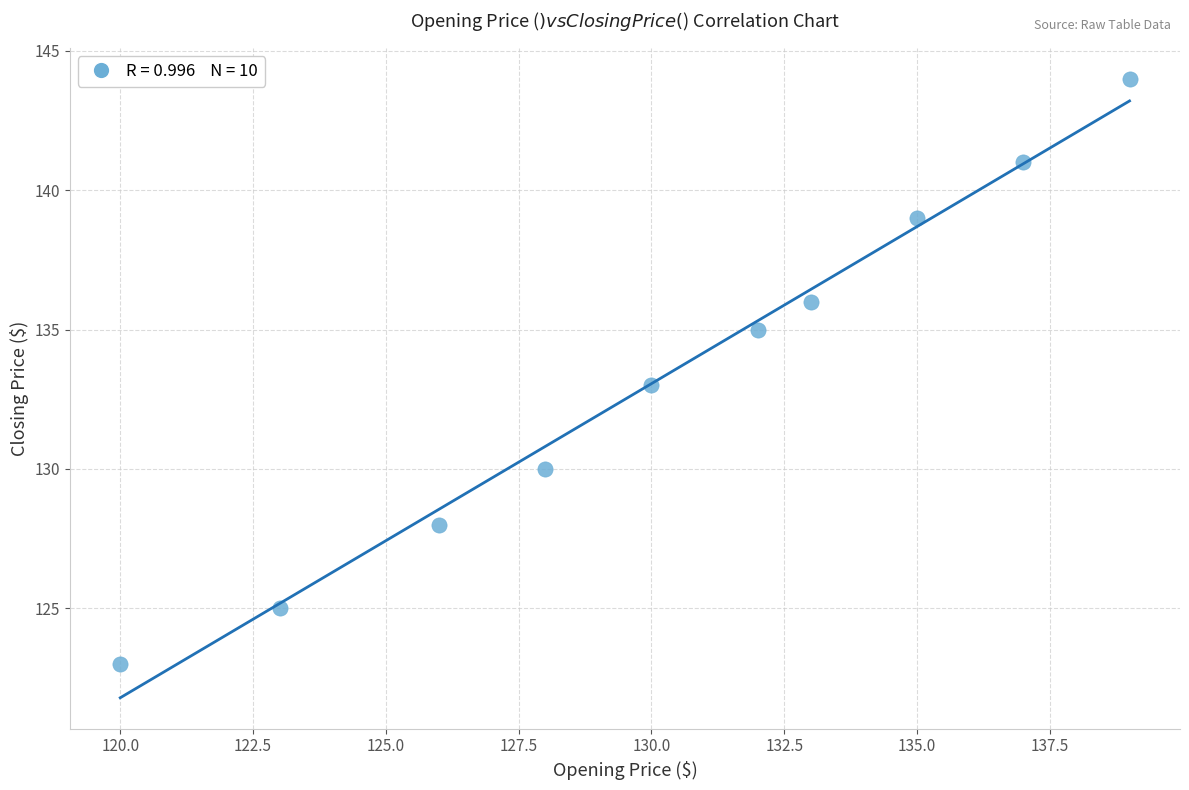

What is the average Y value?

133